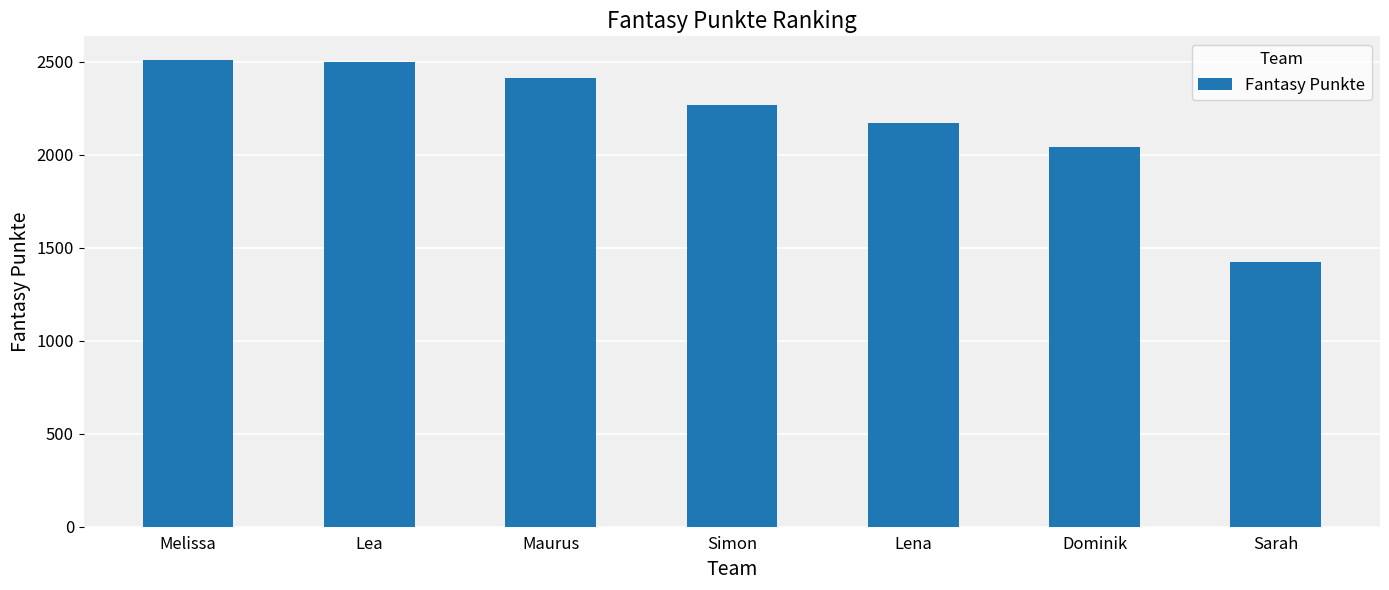

What is the change in value from Melissa to Lea?

-11